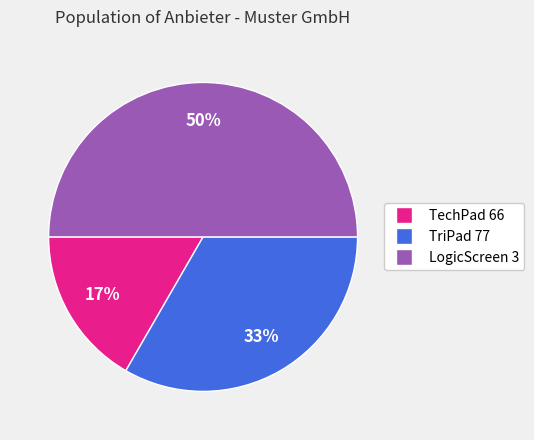

To the nearest percent, what is the difference between the LogicScreen 3 and TriPad 77 slice percentages?

17%